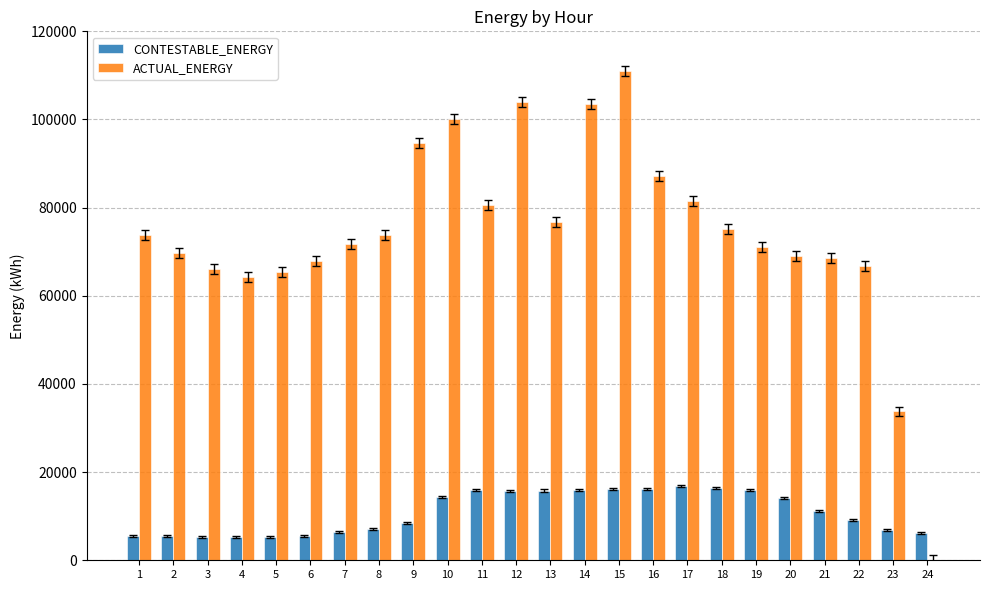

What is the sum of the CONTESTABLE_ENERGY values at 5 and 1?

10969.4